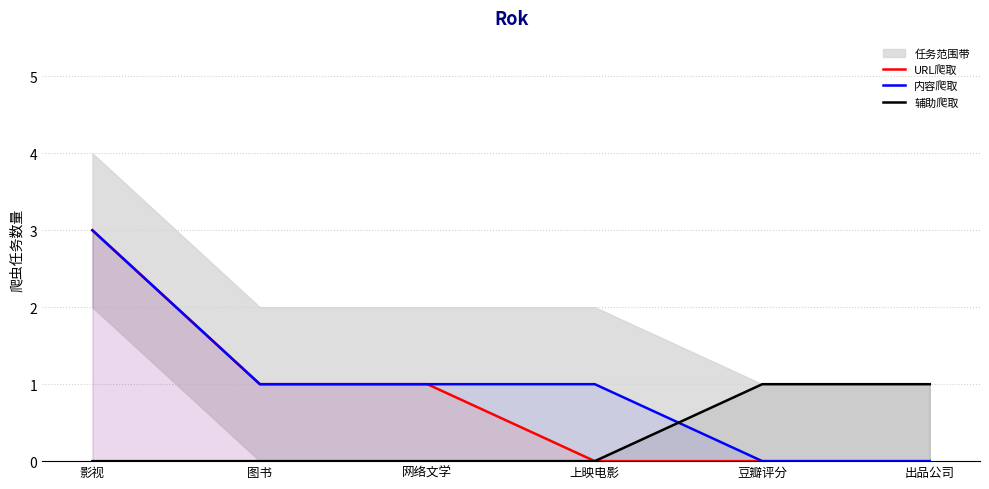

Which series has the largest total across all categories?

内容爬取